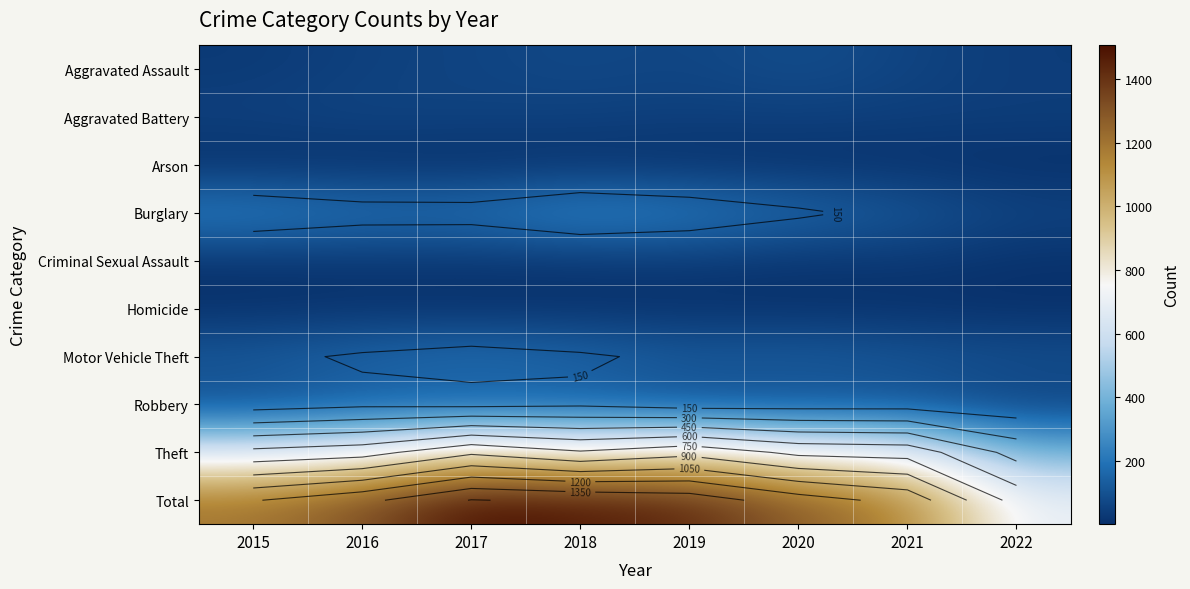

The Criminal Sexual Assault series shows 13 at 2016. True or false?

False